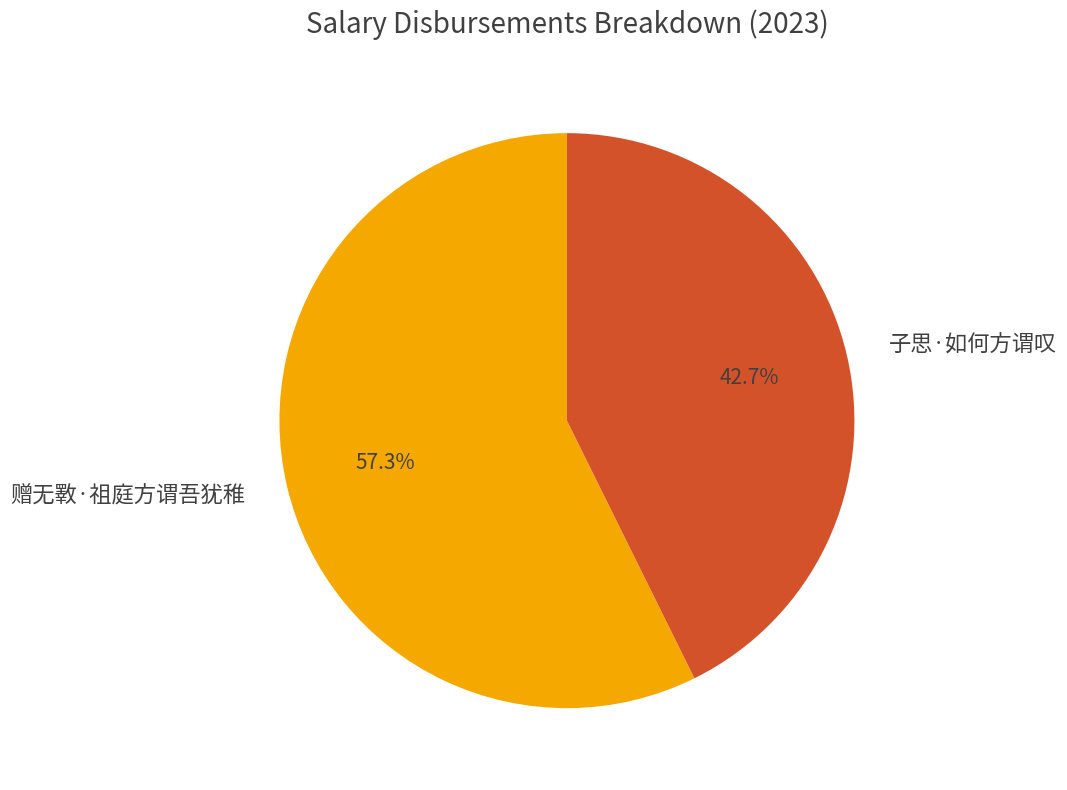

Approximately how many times larger is the value at 赠无斁·祖庭方谓吾犹稚 compared to 子思·如何方谓叹?

1.3